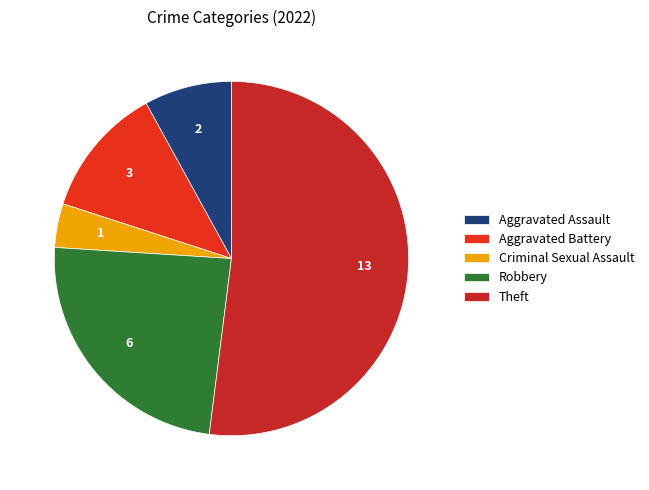

What percentage is the Robbery slice, to the nearest percent?

24%